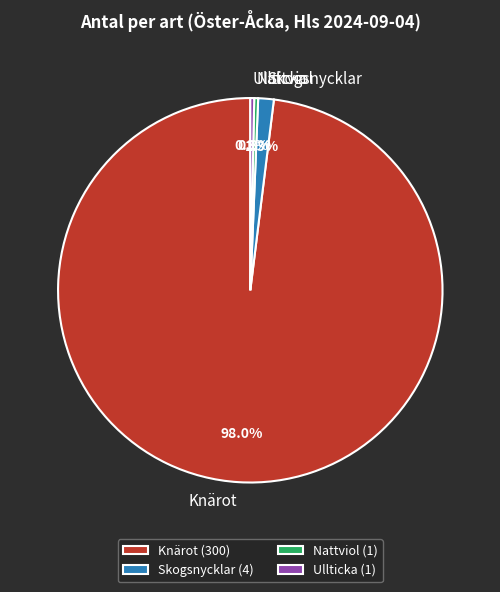

What is the ratio of the value at Nattviol to the value at Ullticka?

1.0